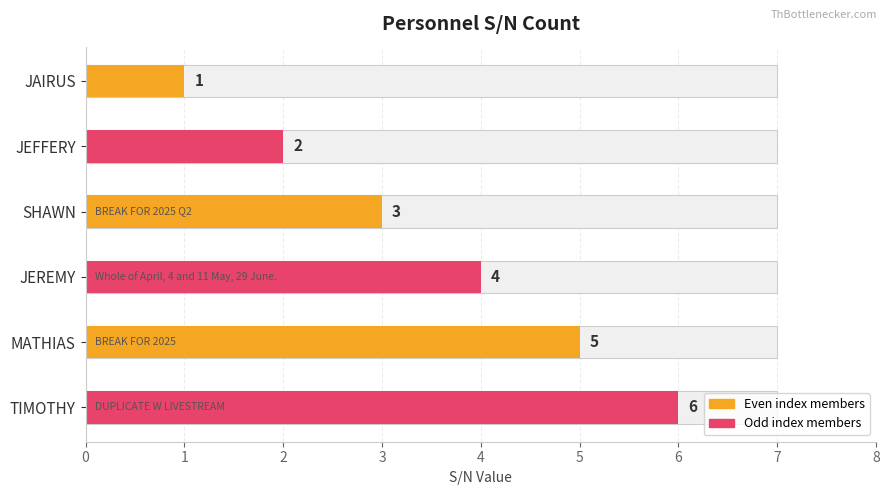

What is the difference between the maximum and second lowest values?

4